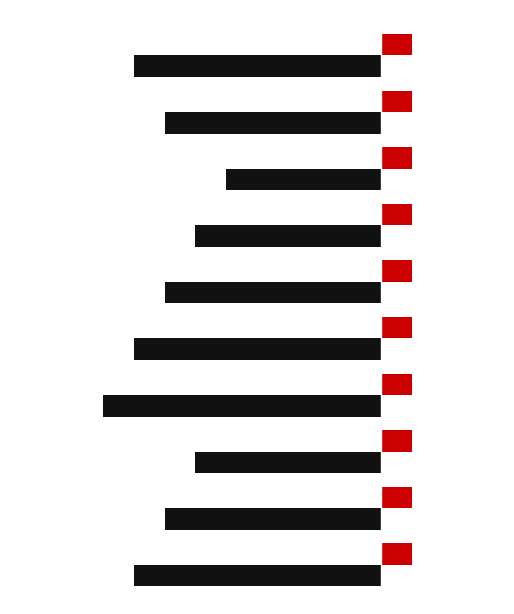

What is the value of the WIN_LOSE=1 (Winners) bar at the 5th from the left?

0.4